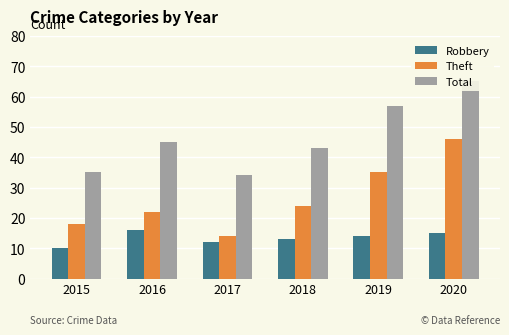

Rank the series by their average value, from lowest to highest.

Robbery, Theft, Total